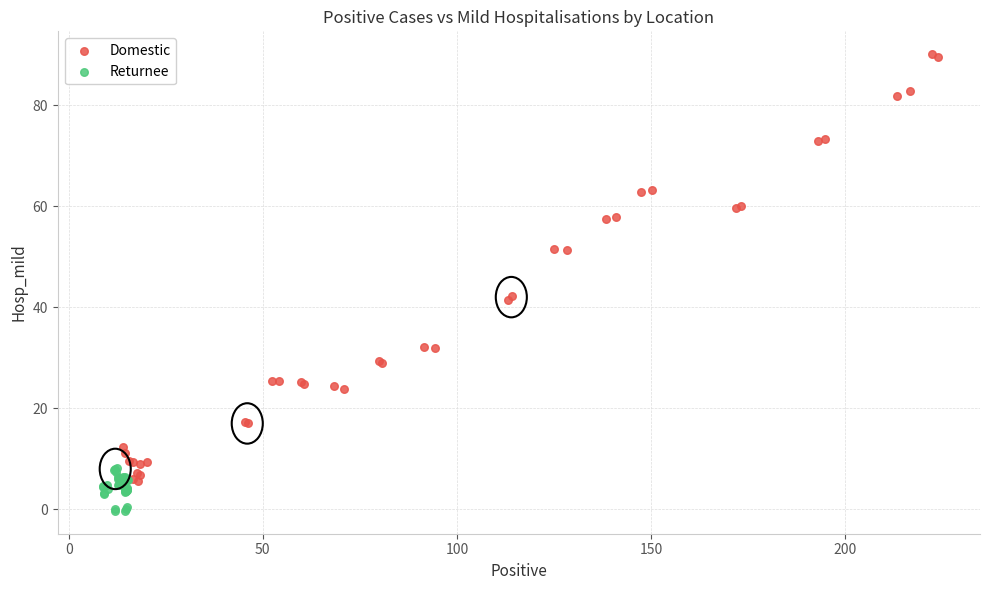

What are all the series names shown in the legend?

Domestic, Returnee